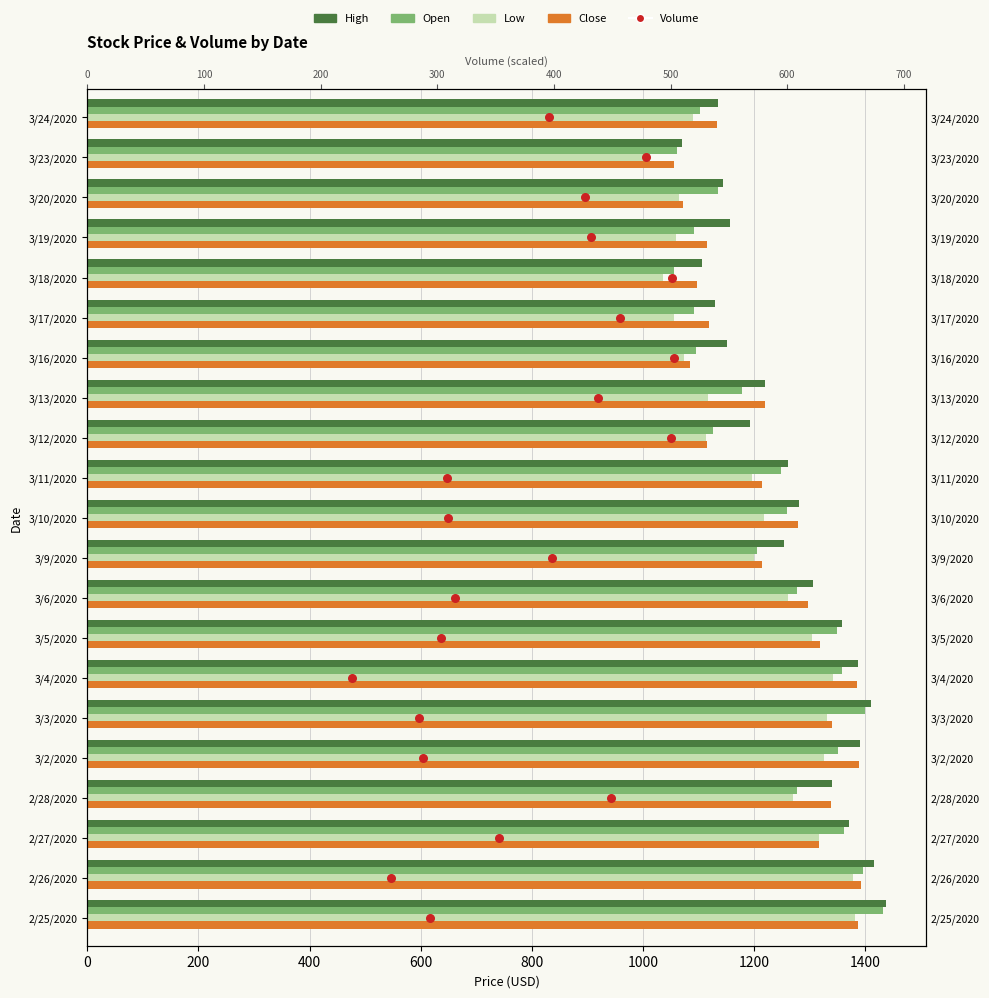

What are all the series names shown in the legend?

High, Open, Low, Close, Volume